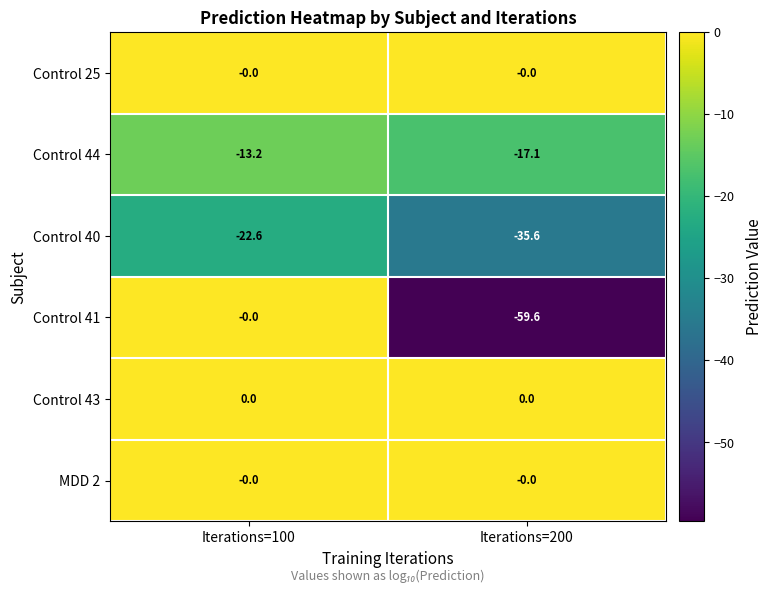

List the labels in order of Control 41 value, largest first.

Iterations=100, Iterations=200